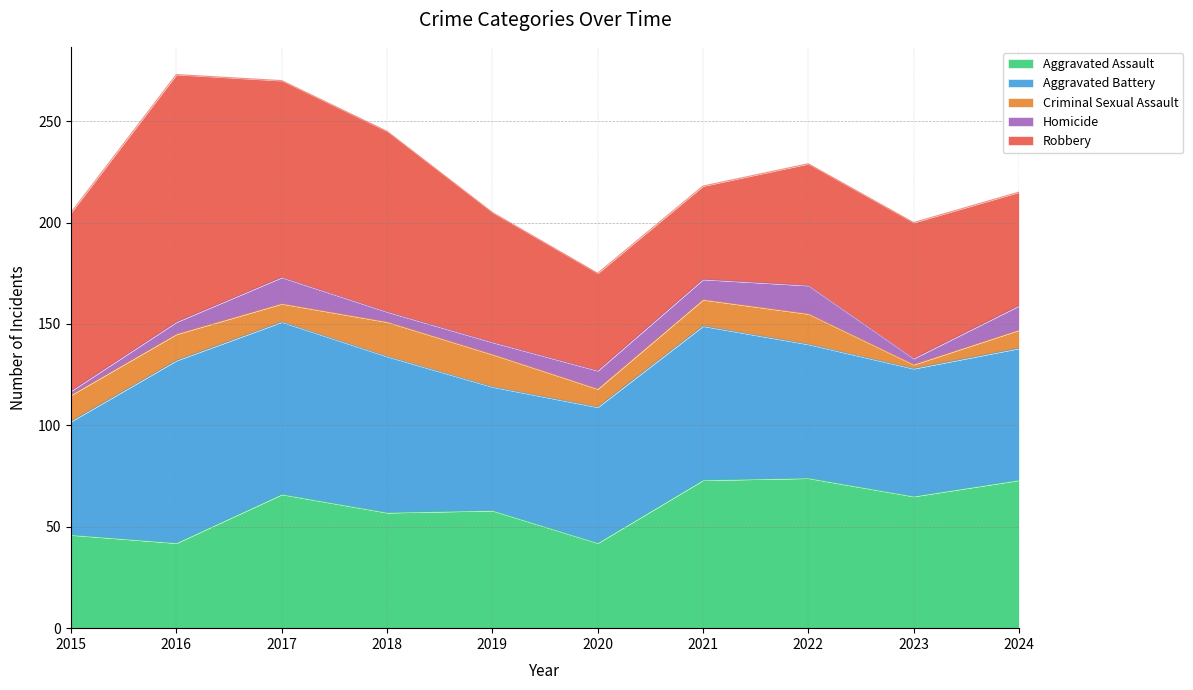

Reading left to right, transcribe all the data shown in this chart.

Aggravated Assault: 46	42	66	57	58	42	73	74	65	73
Aggravated Battery: 56	90	85	77	61	67	76	66	63	65
Criminal Sexual Assault: 13	13	9	17	16	9	13	15	2	9
Homicide: 2	6	13	5	6	9	10	14	3	12
Robbery: 88	122	97	89	64	48	46	60	67	56